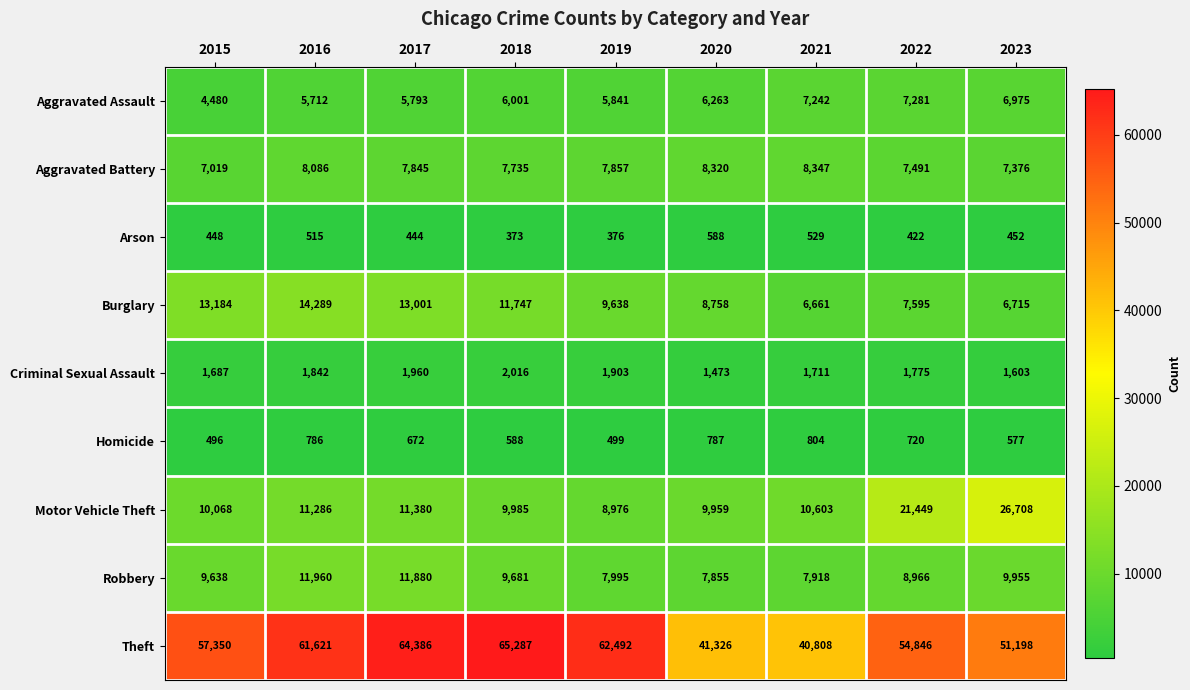

What value does the Robbery series have at 2023, to the nearest 10?

9960